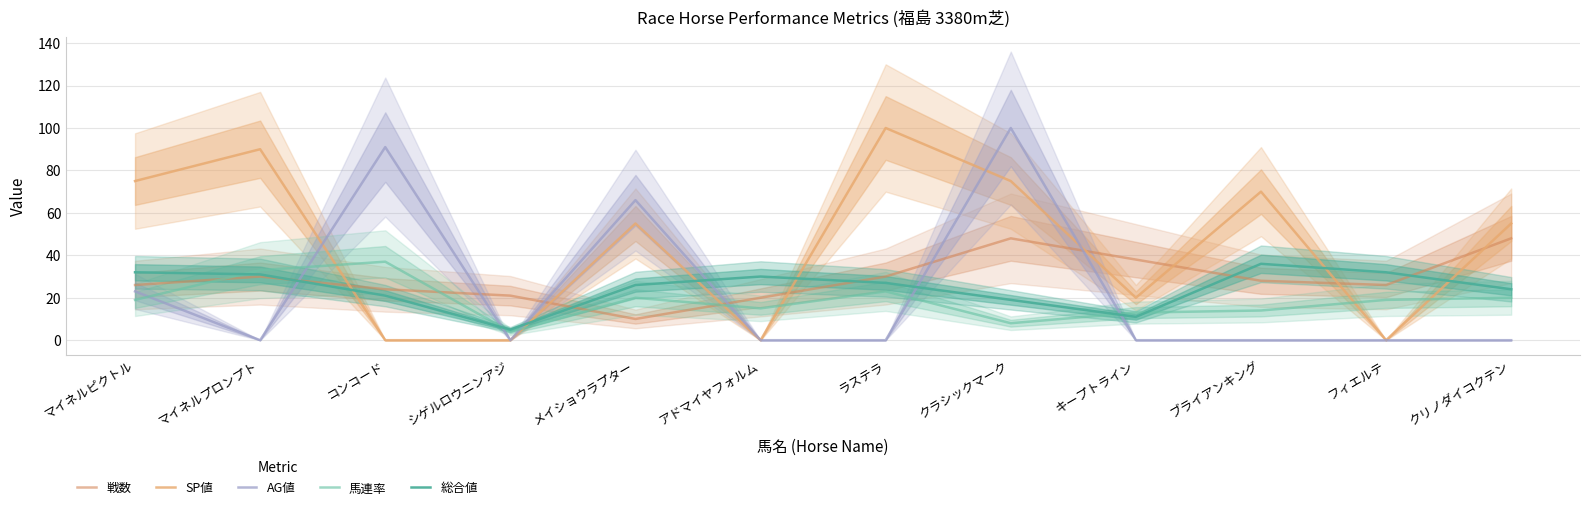

How many positive values does the AG値 series have?

4